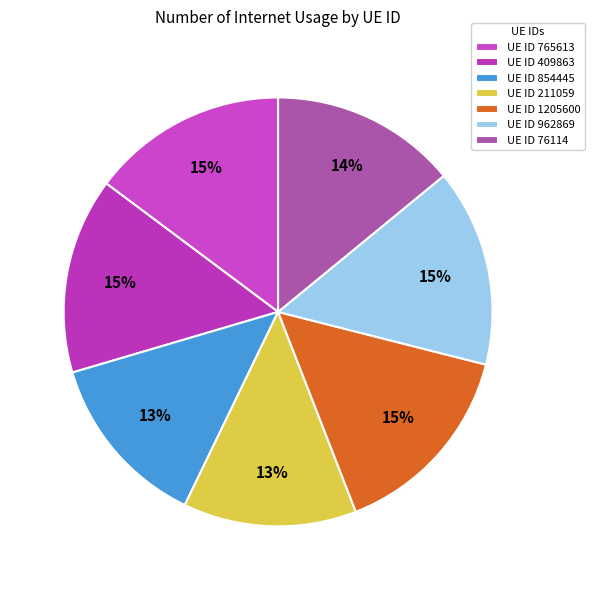

Is there any slice that represents more than half of the pie?

No